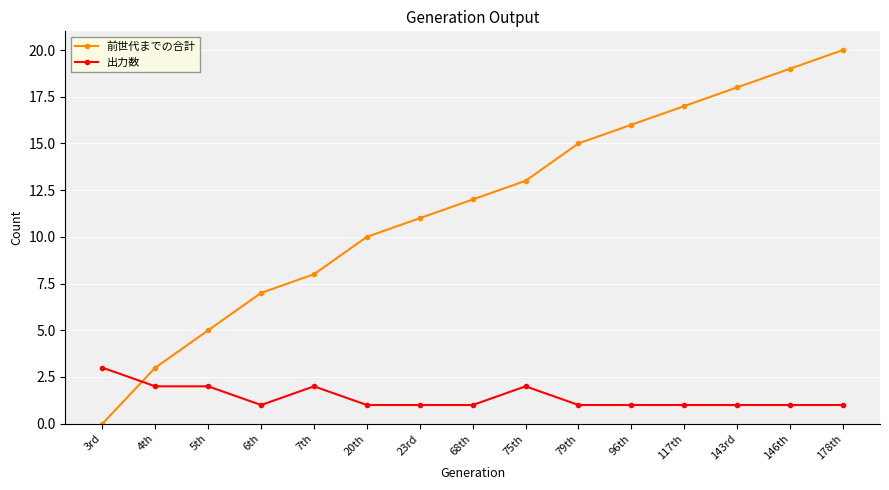

What is the label of the 10th point from the left?

79th